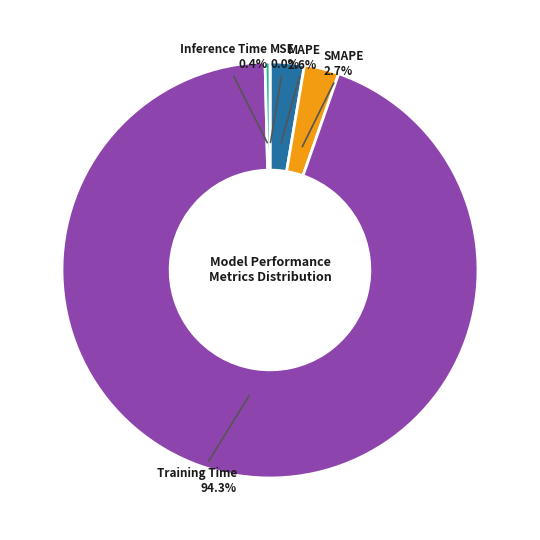

Is there any slice that represents more than half of the pie?

Yes